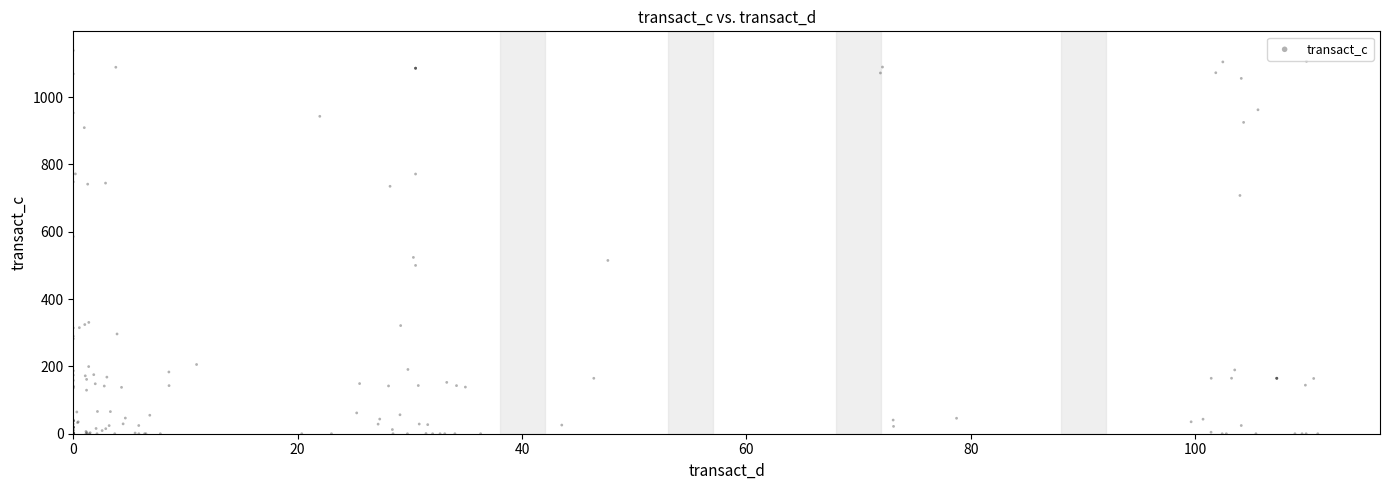

What Y value in the scatter plot is closest to 569?

585.7